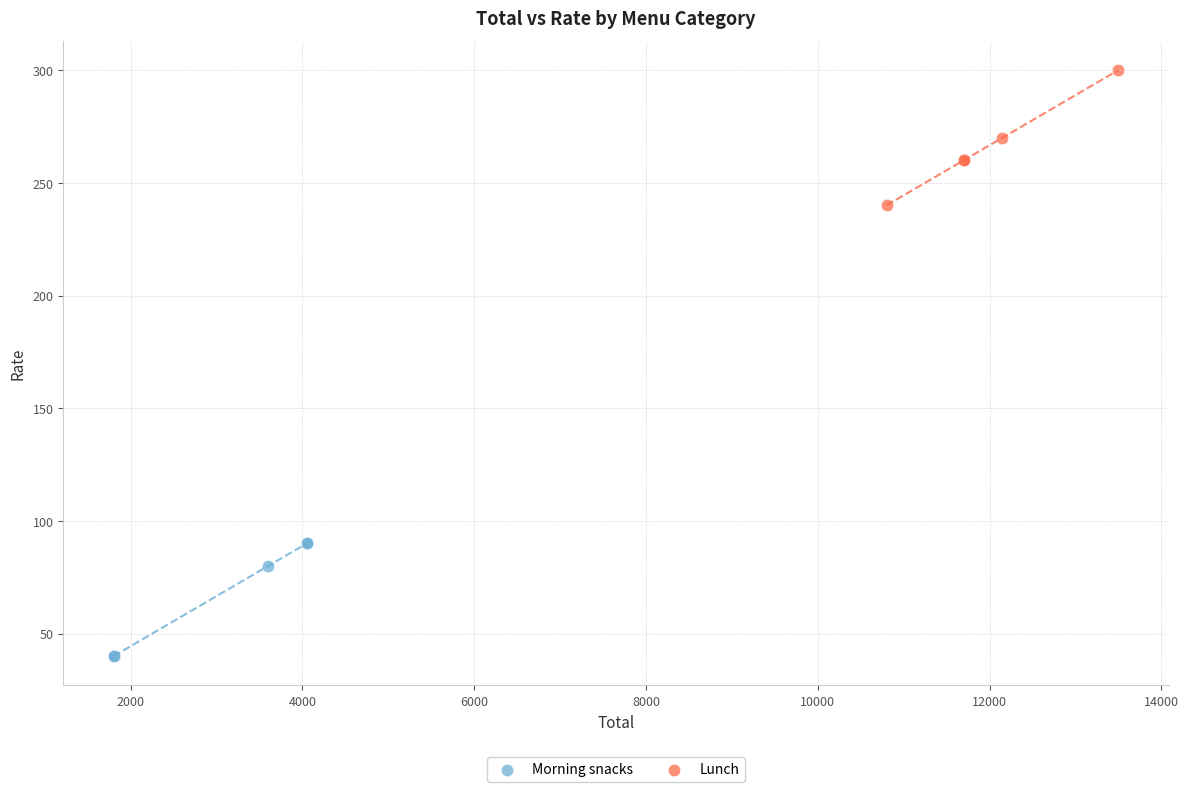

Which series reaches the maximum Y coordinate?

Lunch